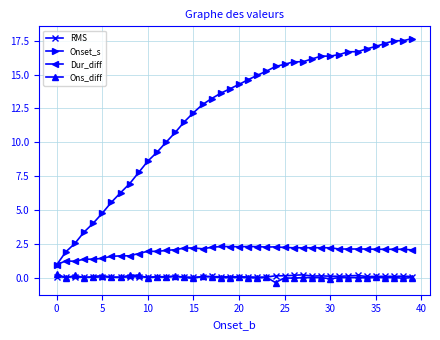

What is the minimum value for Onset_s?

1.0